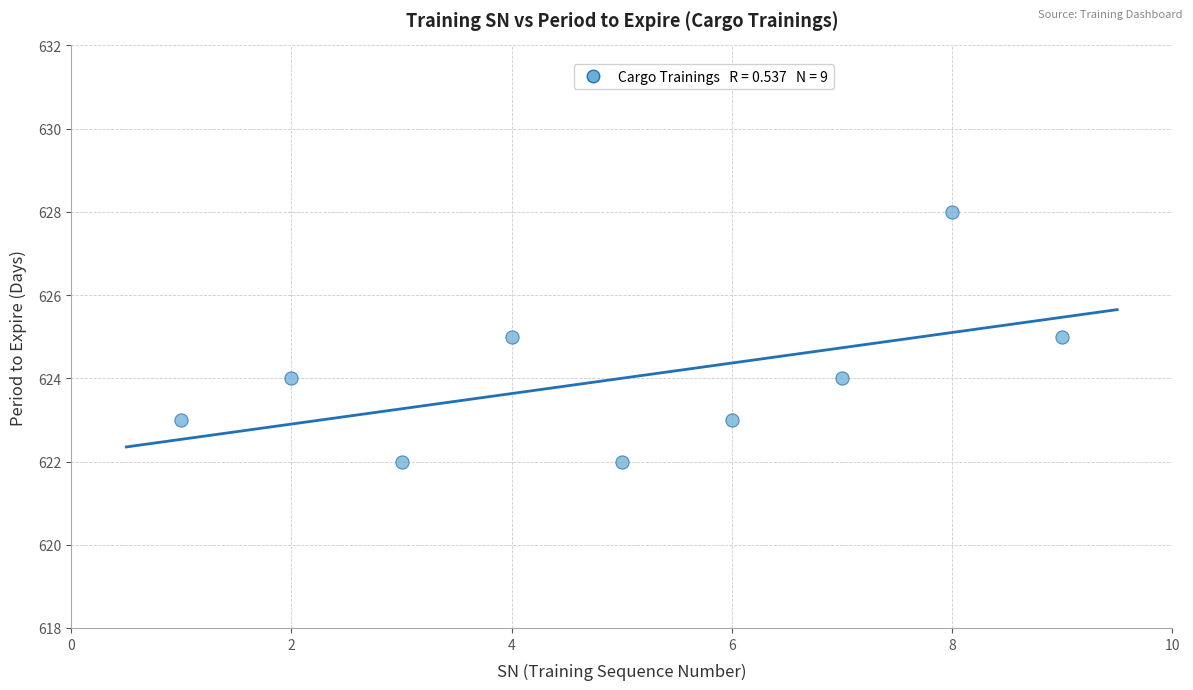

What is the average X value?

5